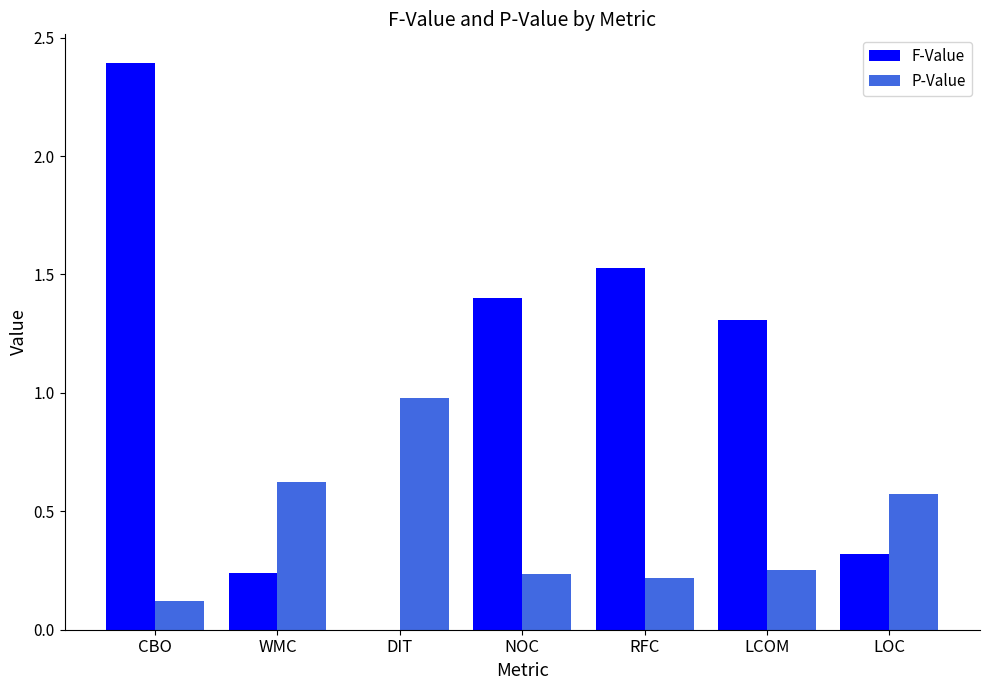

Which series changed the most between CBO and NOC?

F-Value